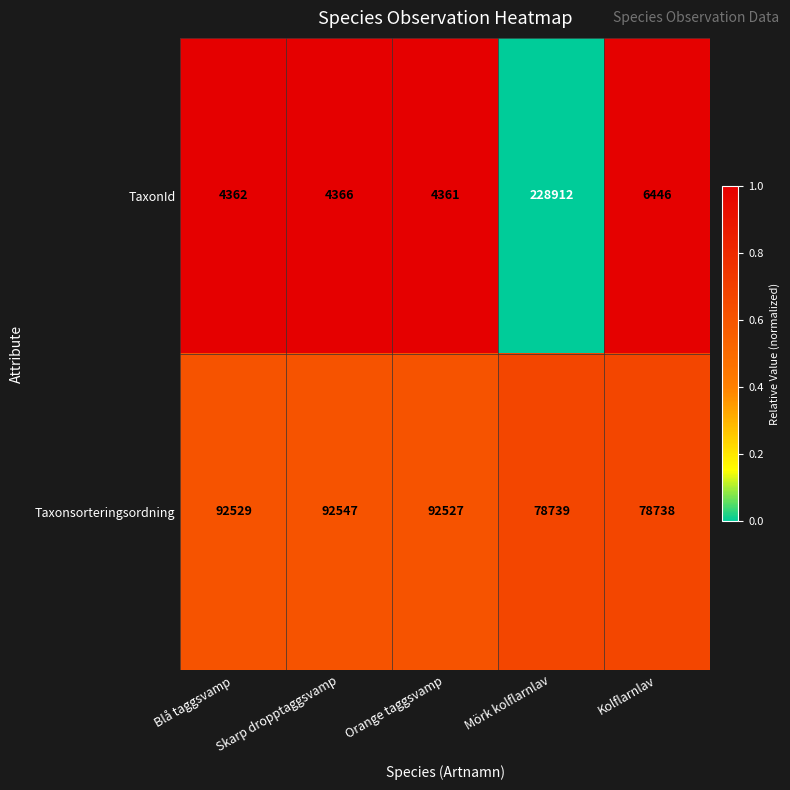

True or false: Taxonsorteringsordning has a value of 92547 at Skarp dropptaggsvamp.

True